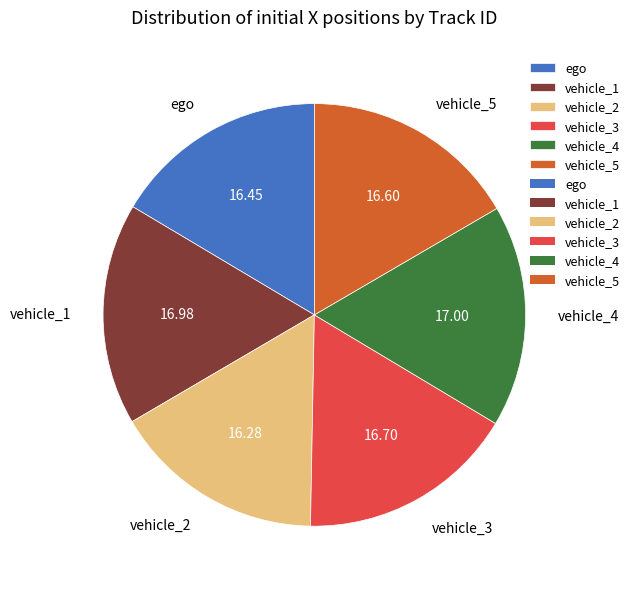

Do vehicle_5 and vehicle_4 together represent more than half of the pie?

No